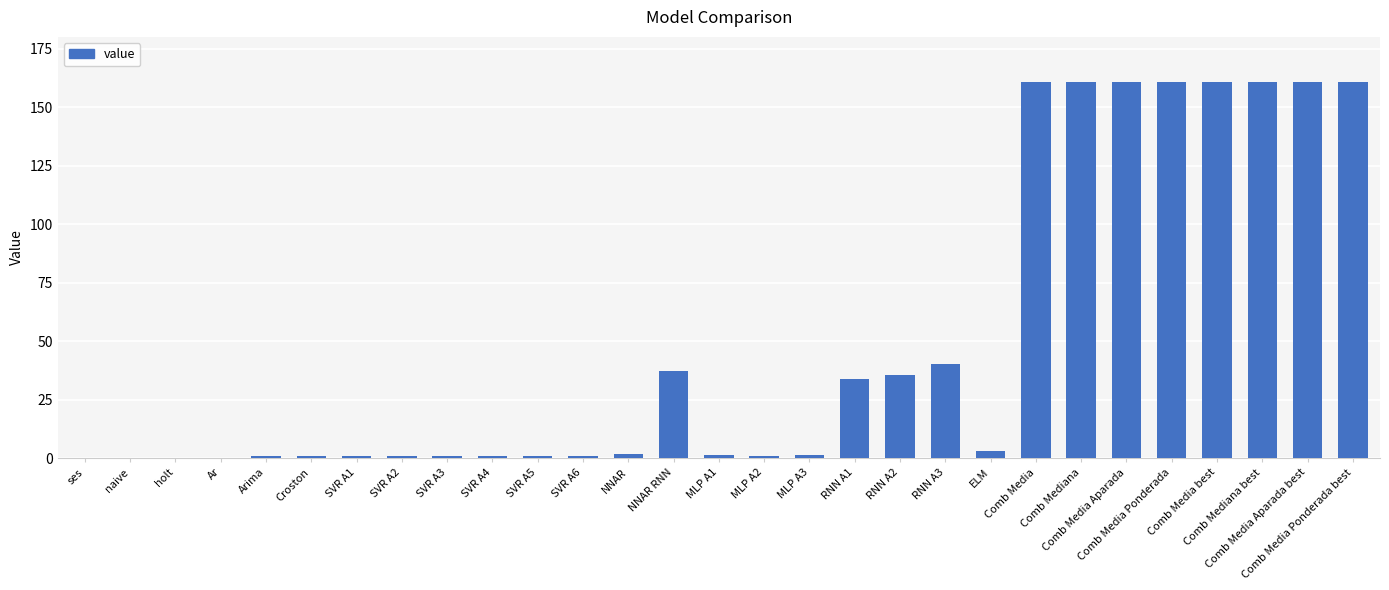

What is the sum of all values?

1446.7